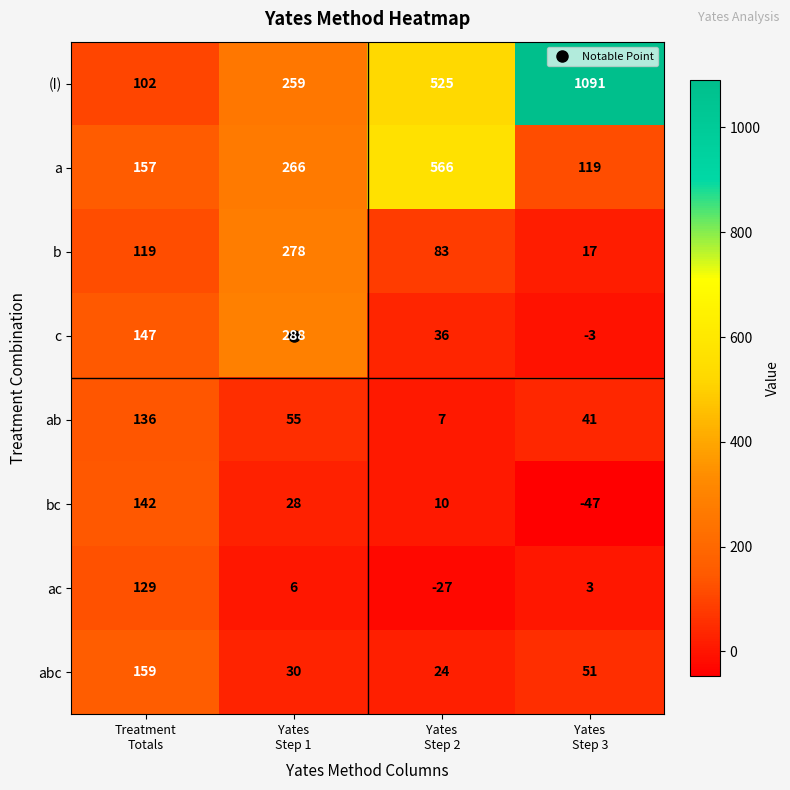

Which series has the widest spread of values?

(I)